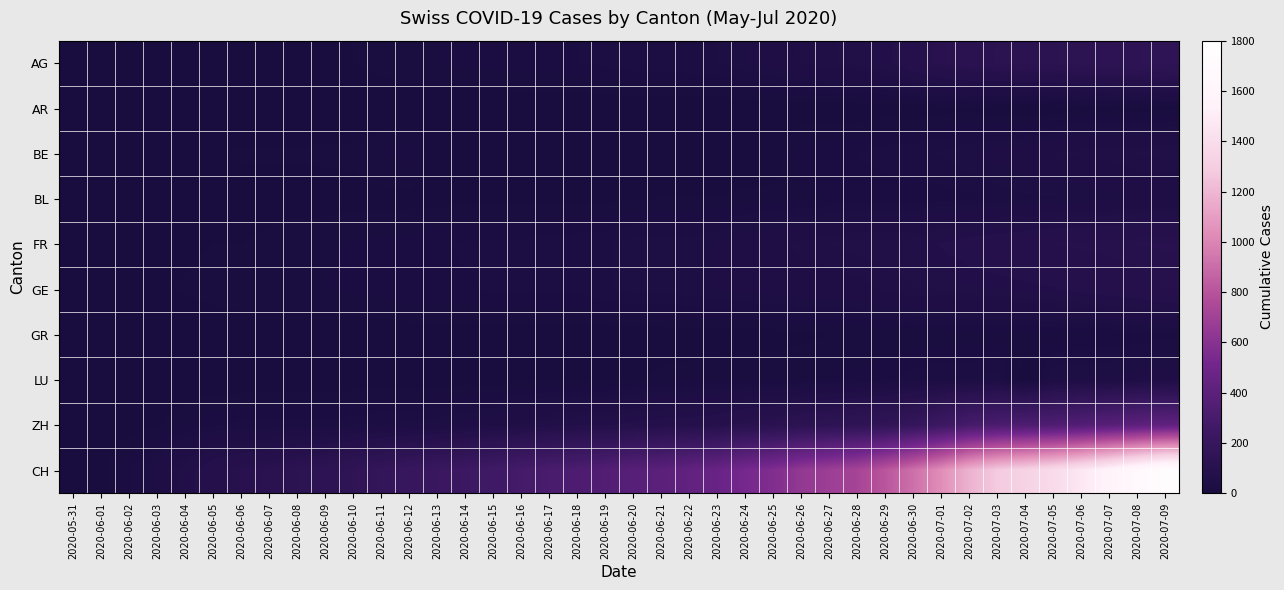

Which series has the largest range (max minus min)?

CH